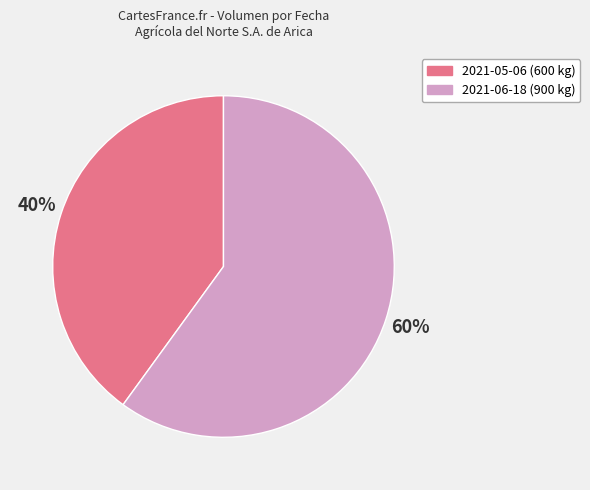

To the nearest percent, what portion does 2021-05-06 (600 kg) represent?

40%